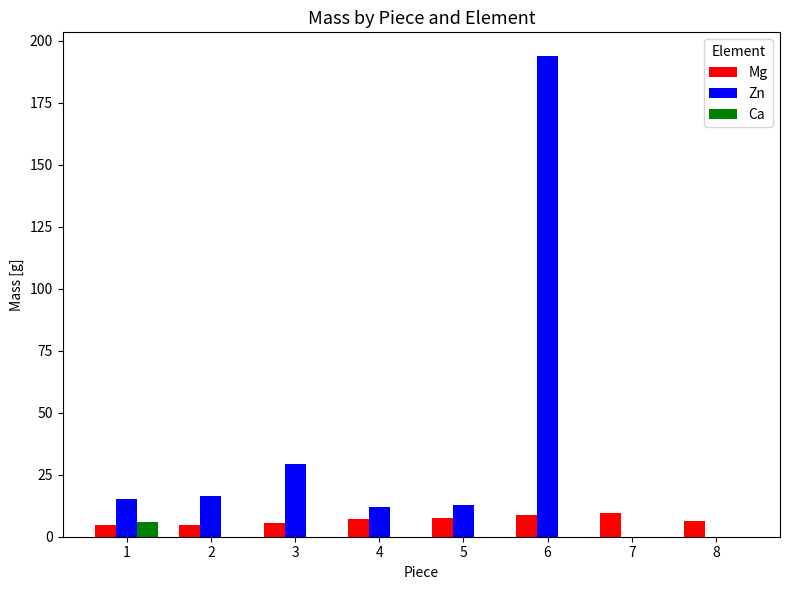

Which series has the widest spread of values?

Zn